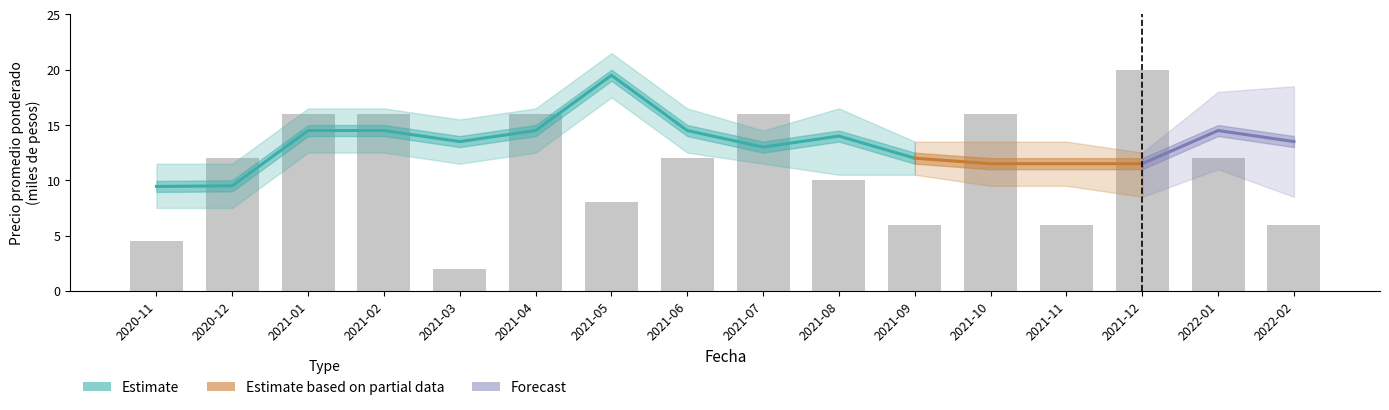

What position from the right is 2021-07?

8